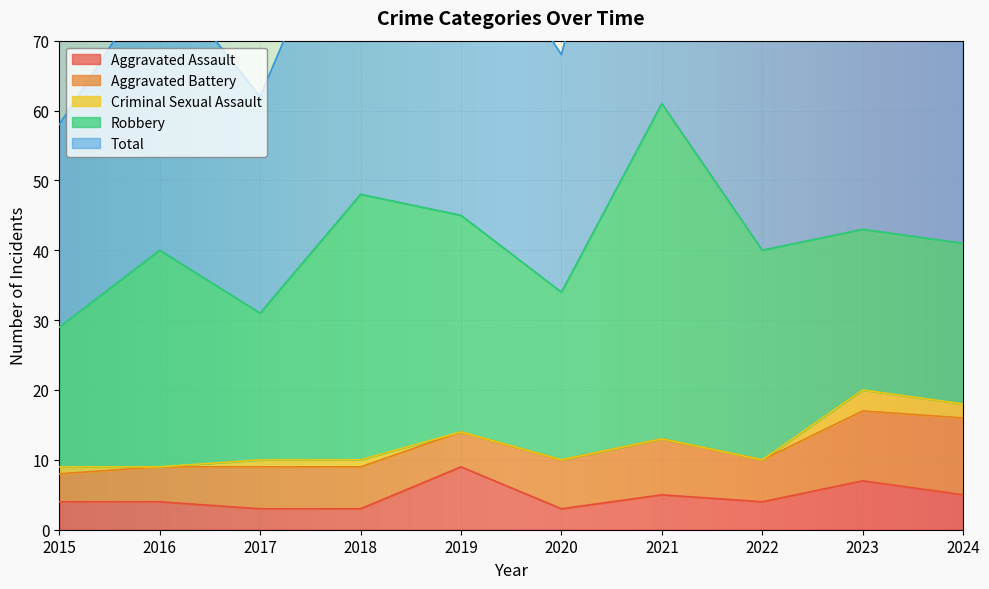

Which series has the largest total across all categories?

Total